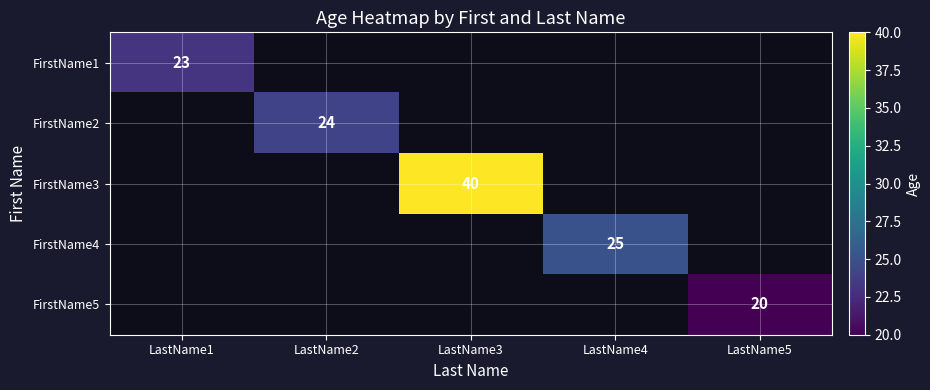

Which category has the lowest value across all series?

LastName5